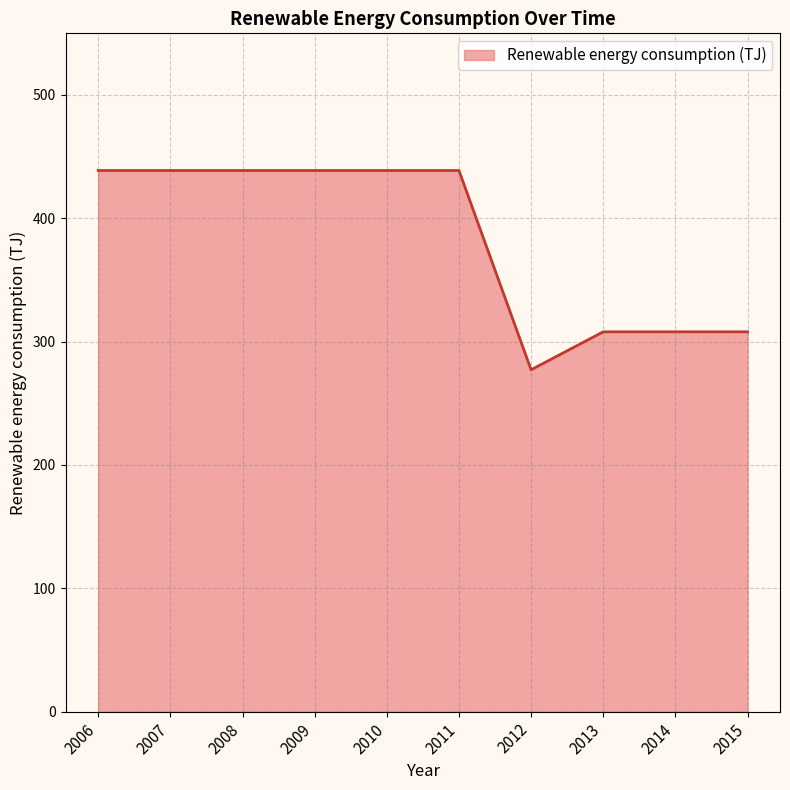

What is the ratio of the value at 2014 to the value at 2006?

0.7